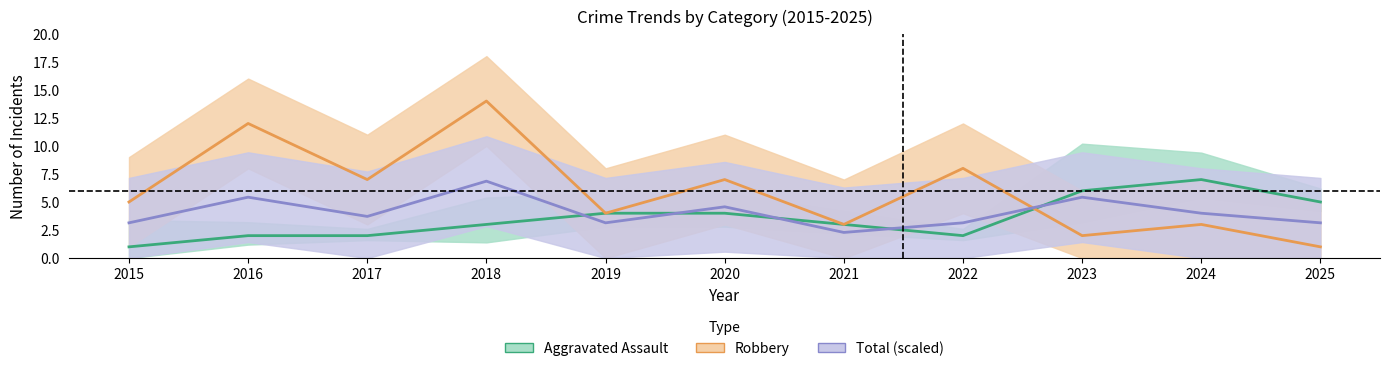

How many Aggravated Assault values are between 2 and 5?

8